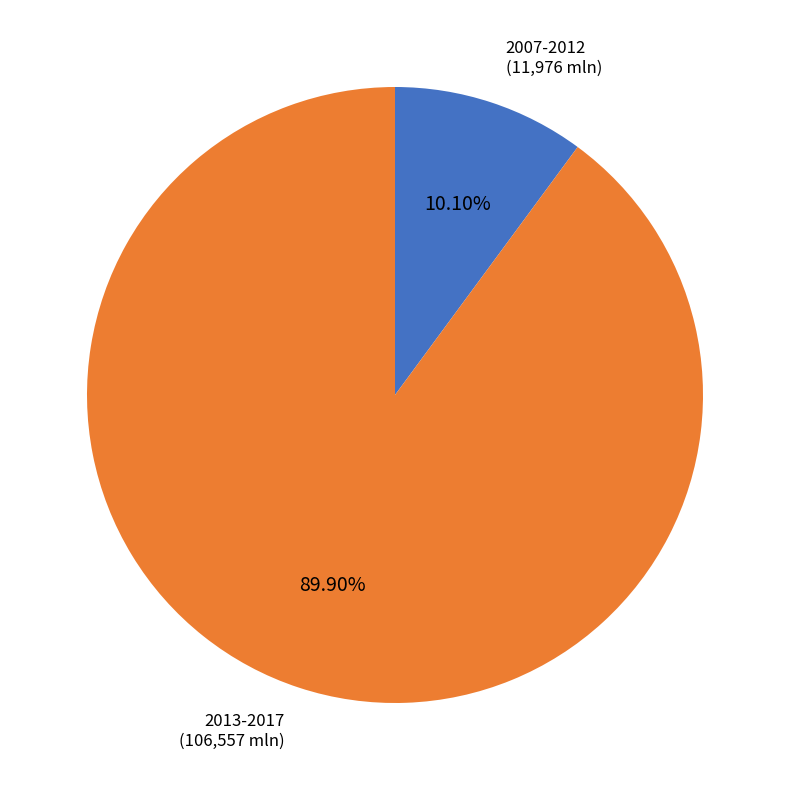

Is there any slice that represents more than half of the pie?

Yes